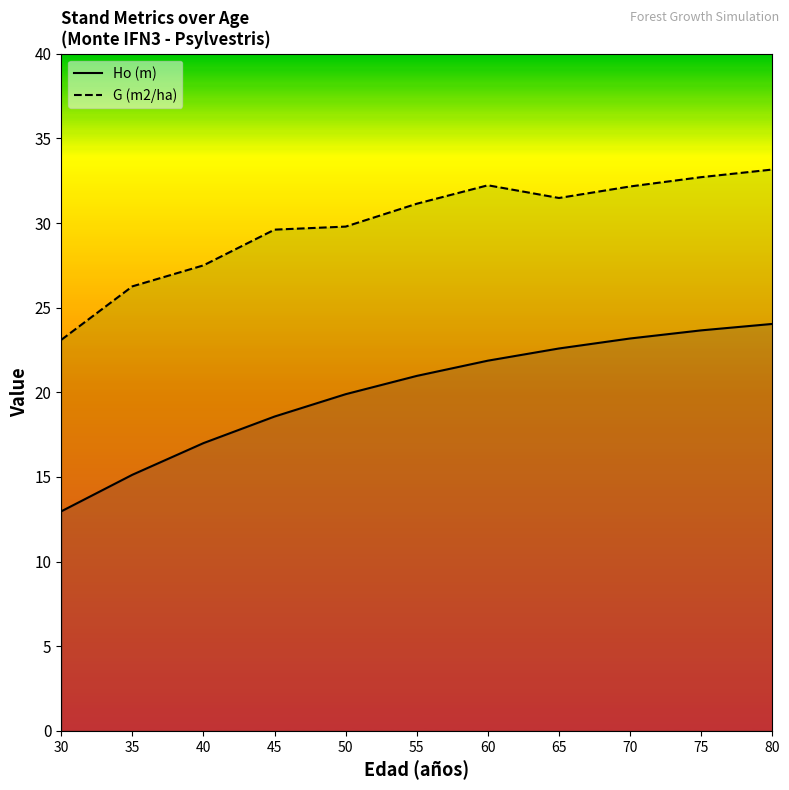

How many lines are shown in the chart?

2